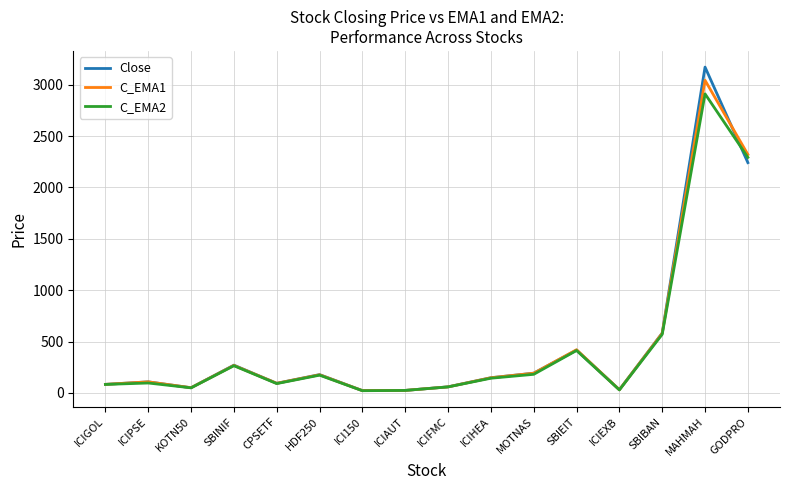

True or false: C_EMA1 and Close cross at least once.

True